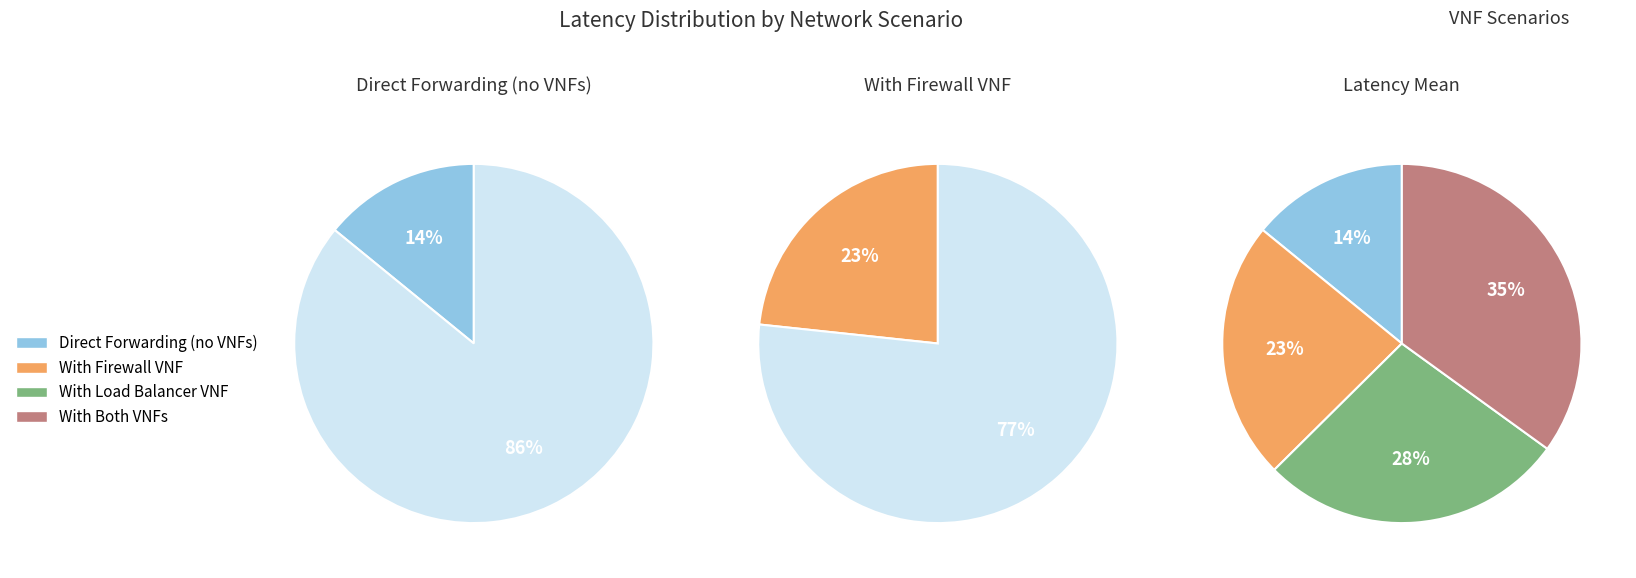

Rank the categories by value from highest to lowest.

With Both VNFs, With Load Balancer VNF, With Firewall VNF, Direct Forwarding (no VNFs)